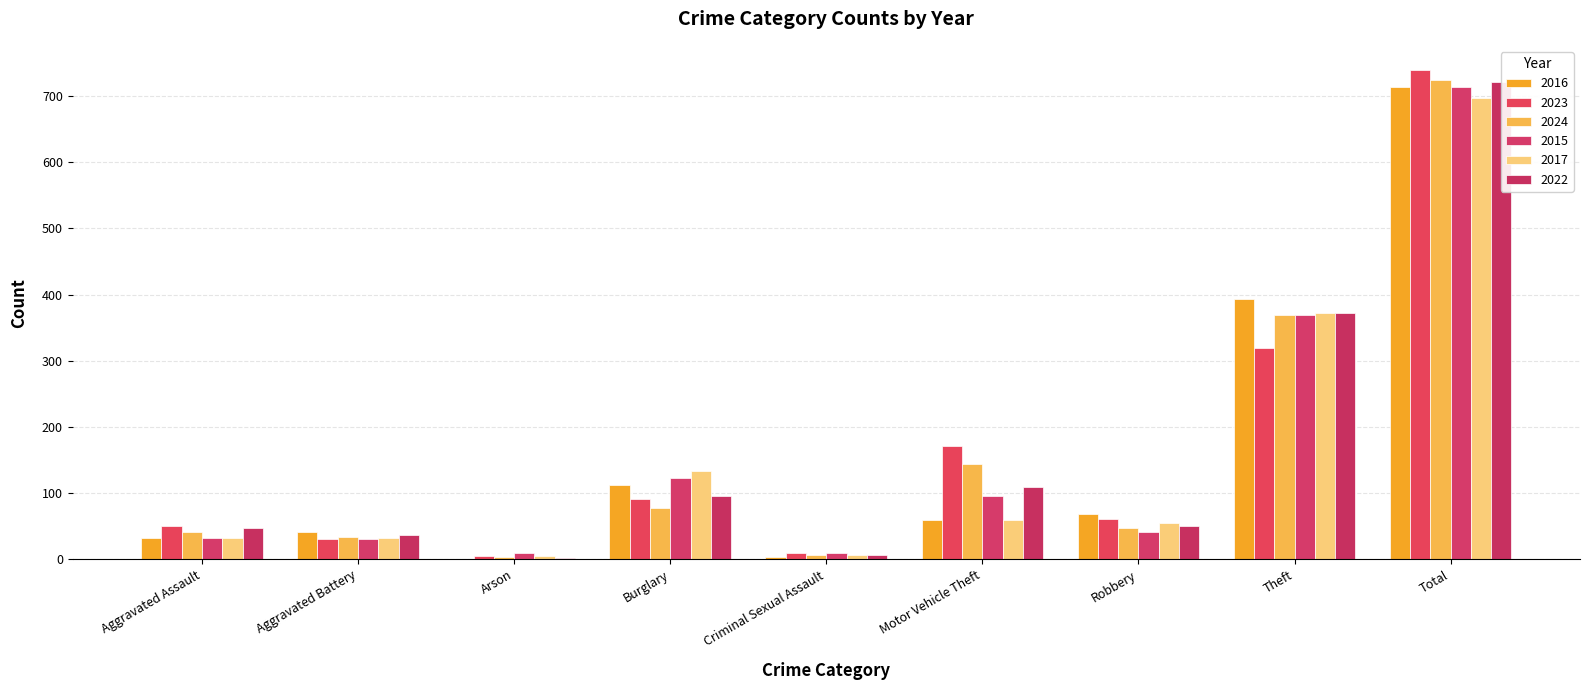

True or false: 2017 has a value of 55 at Robbery.

True